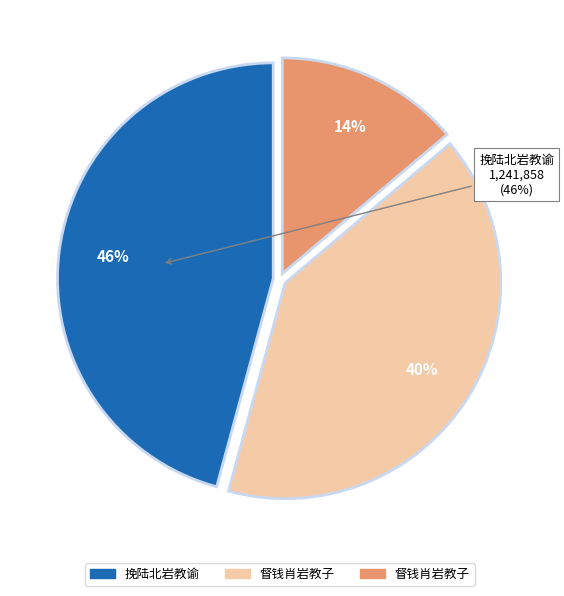

Is it true that 督钱肖岩教子 is 14% of the pie?

True